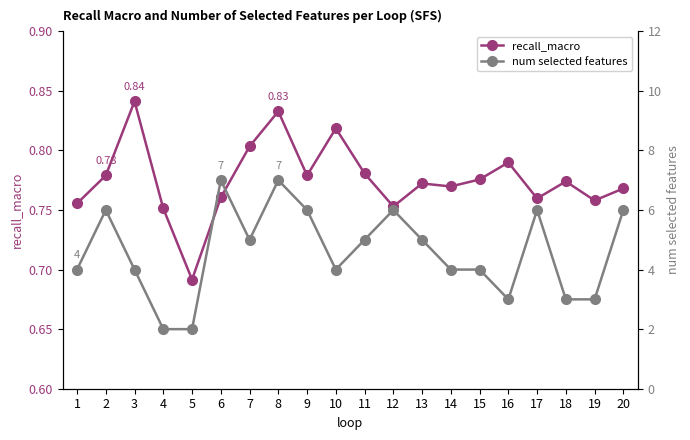

The recall_macro series shows 0.5 at 8. True or false?

False